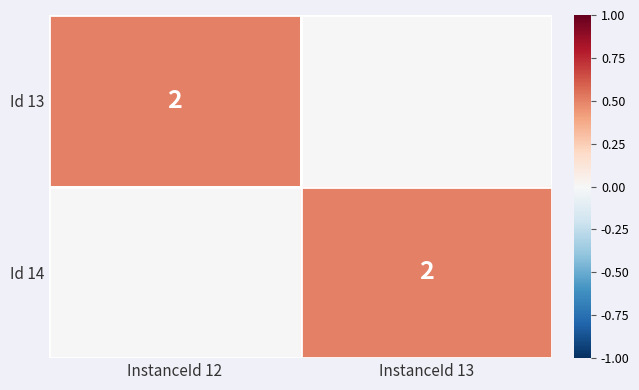

Which category has the highest value across all series?

InstanceId 12